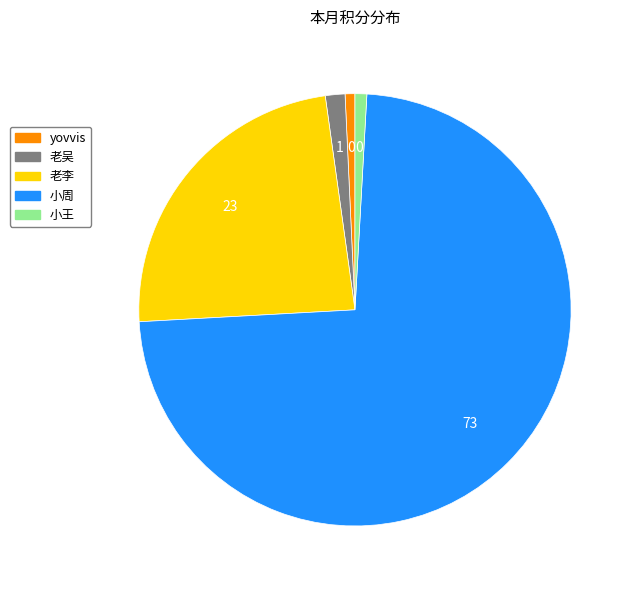

Which slice is the largest?

小周